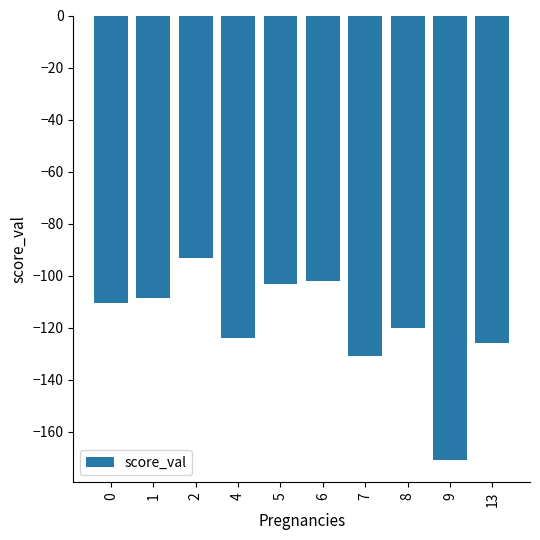

At which category does the chart reach its minimum across all series?

9